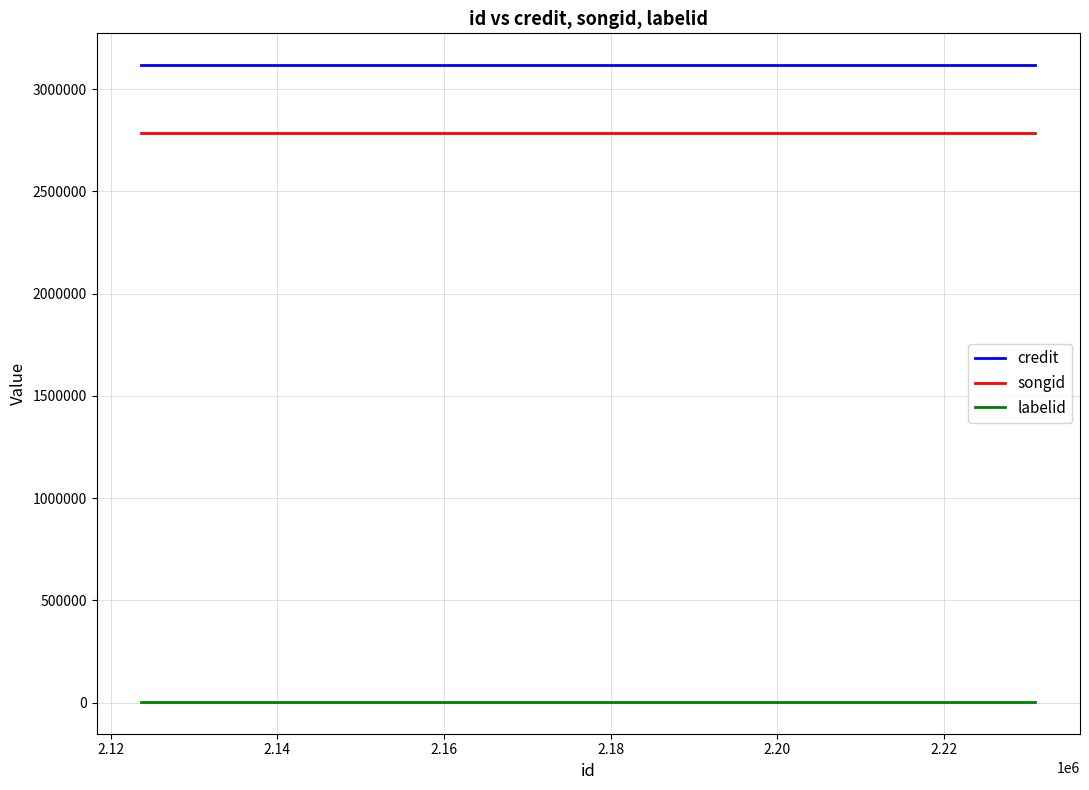

What is the average value of the labelid series?

3267